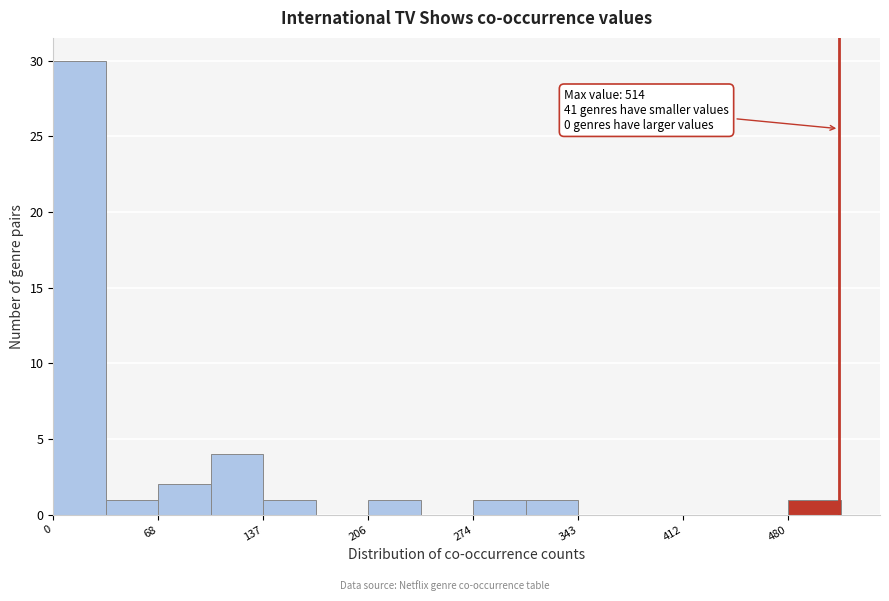

Around what value on the x-axis is the tallest bar? Give the approximate position of its centre, as read against the axis.

20